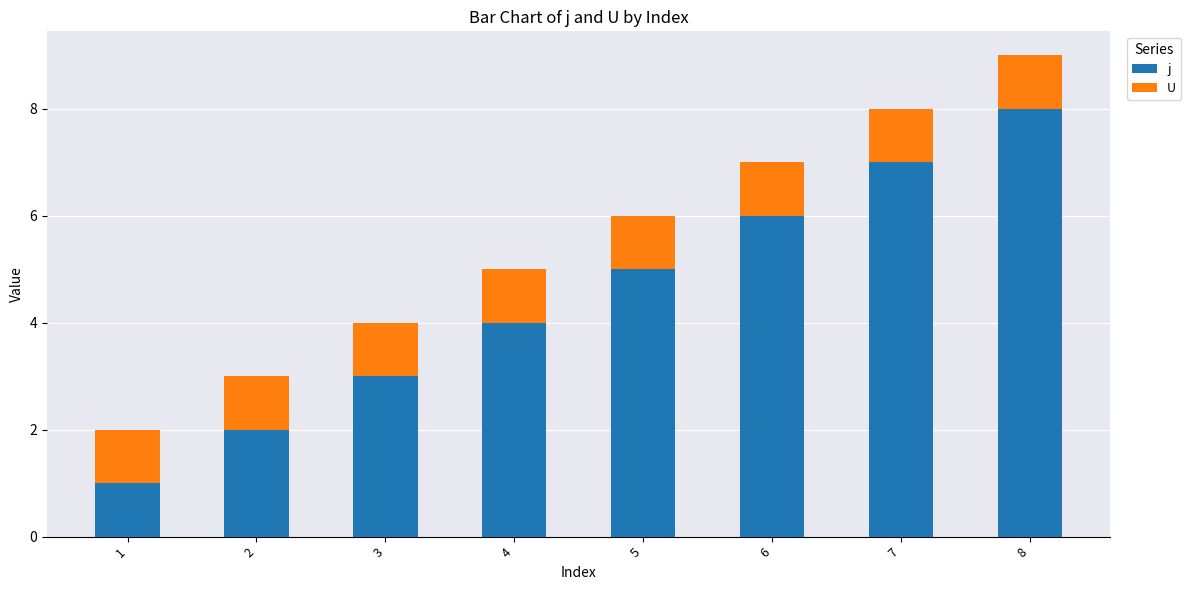

What is the highest value of the j series?

8